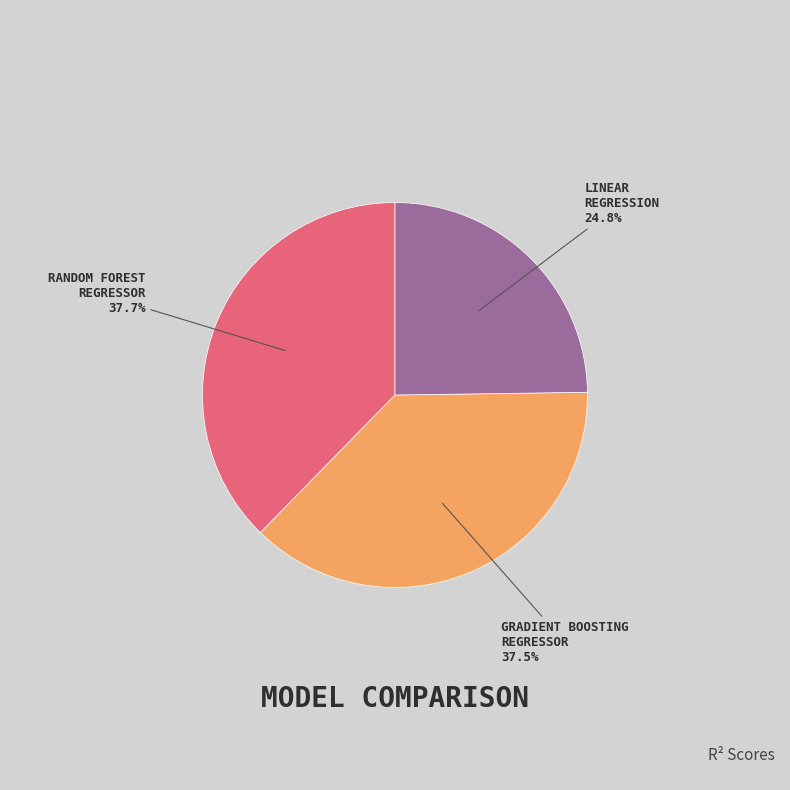

Is there any slice that represents more than half of the pie?

No